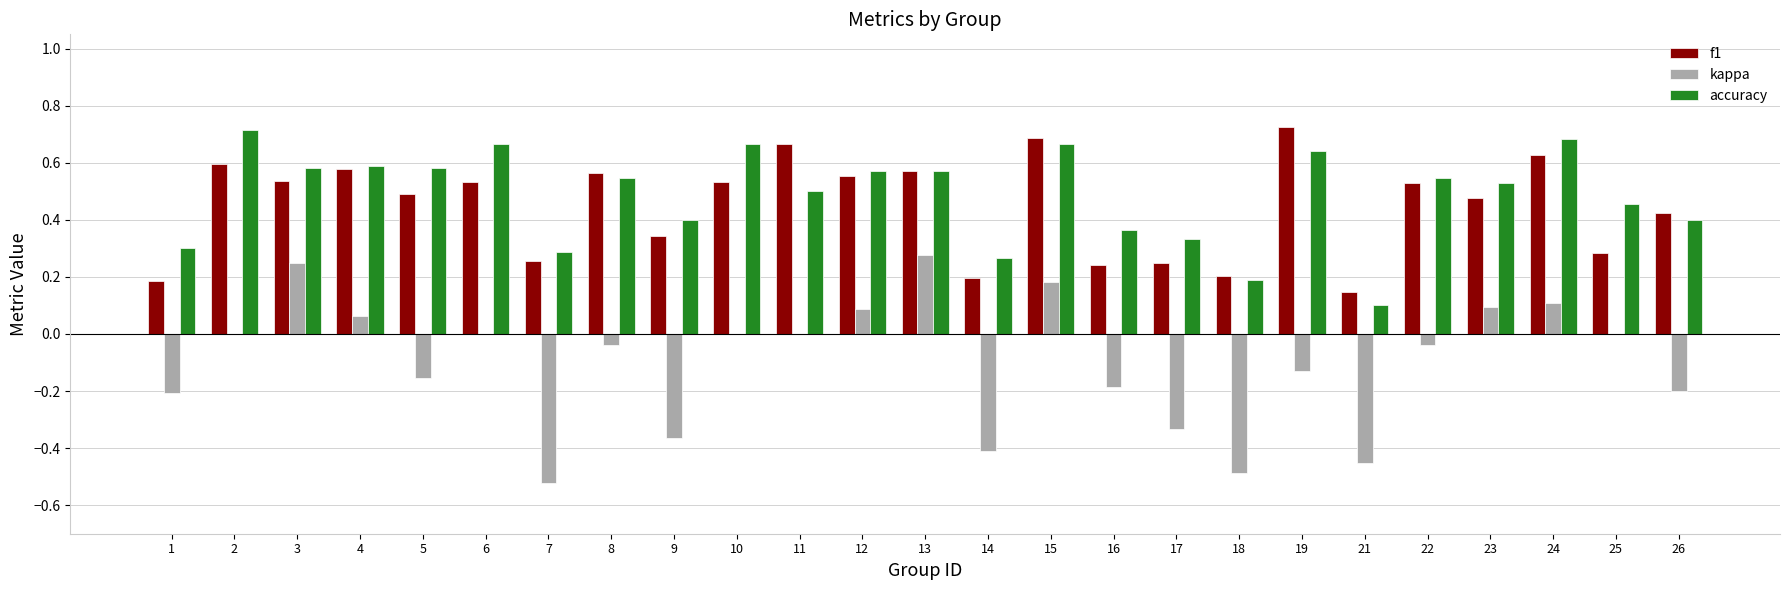

What is the sum of all f1 values?

11.2